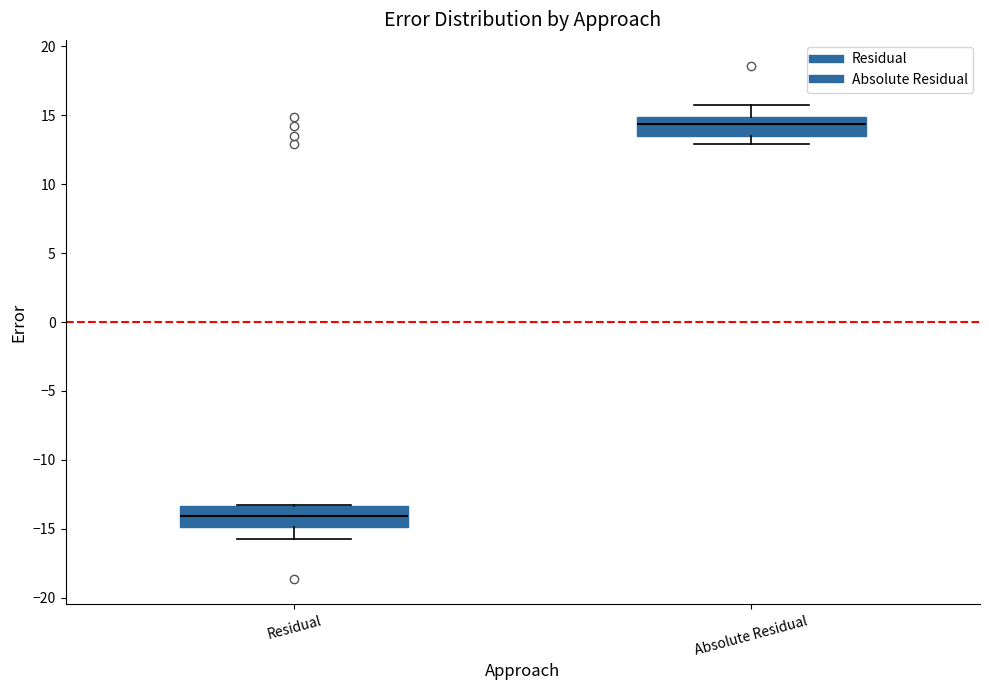

Which box's median line is the lowest?

Residual